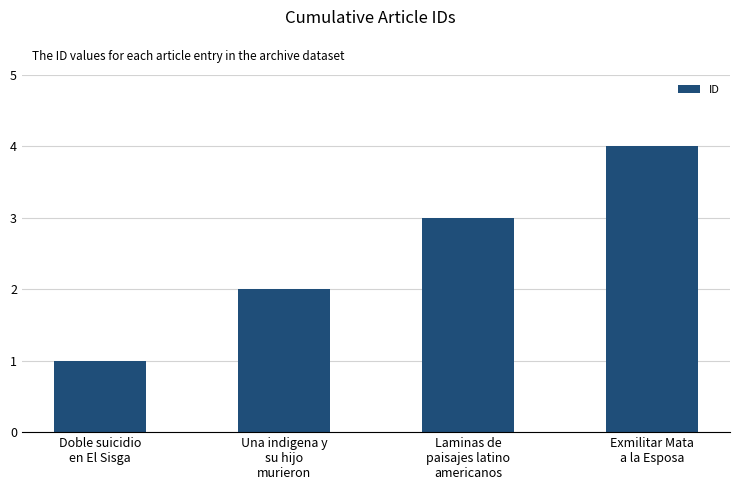

Count the number of categories in the chart.

4